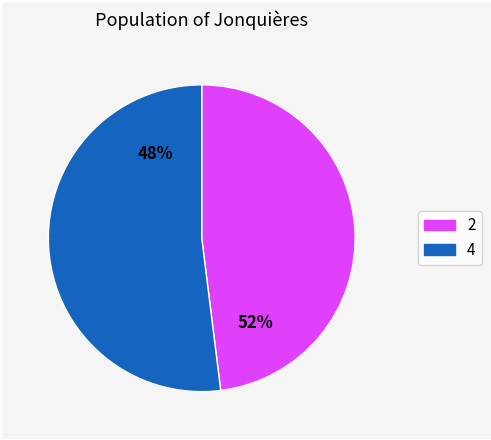

How many slices are in this pie chart?

2